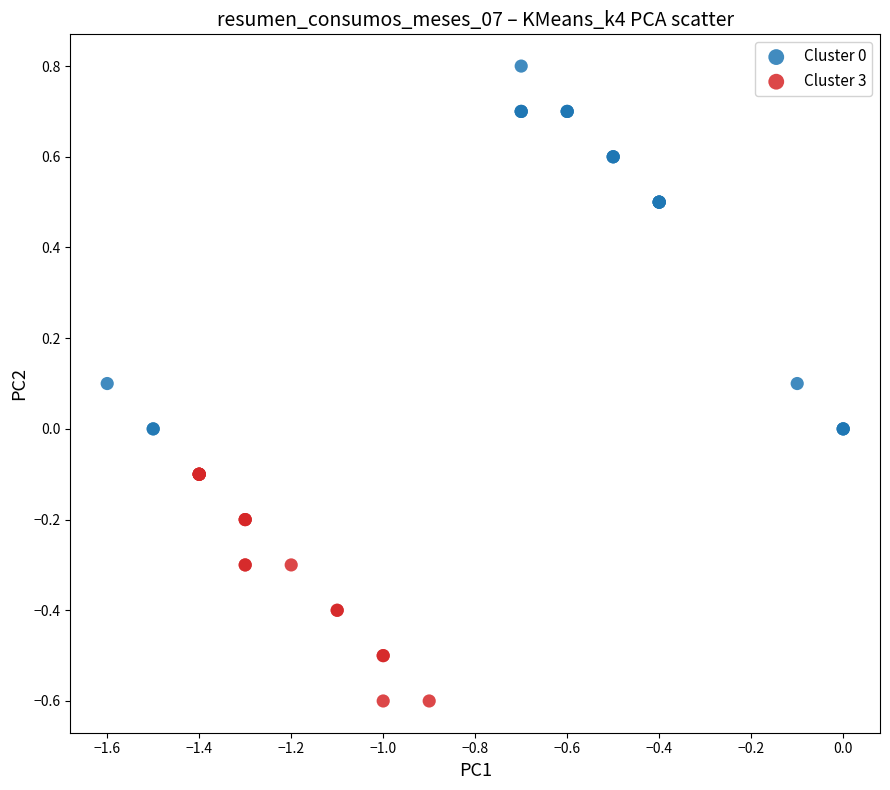

Which series reaches the maximum Y coordinate?

Cluster 0